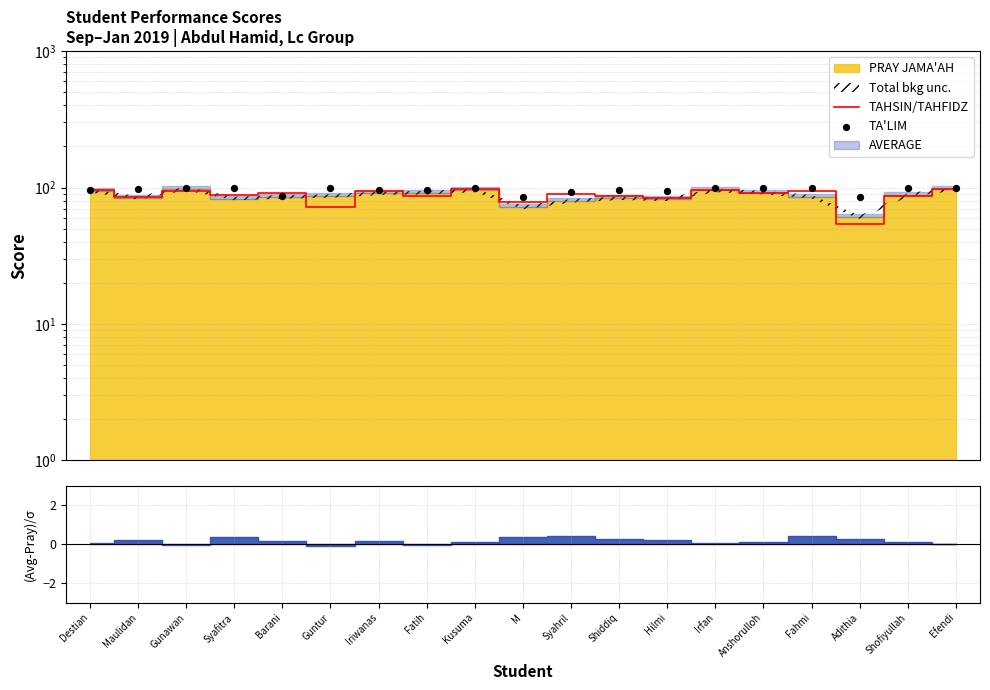

Which series contains the lowest Y value?

TAHSIN/TAHFIDZ